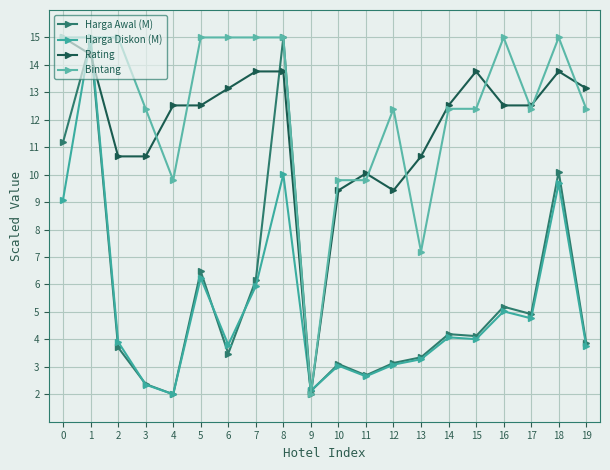

What is the difference between the maximum and minimum values in the Bintang series?

13.0